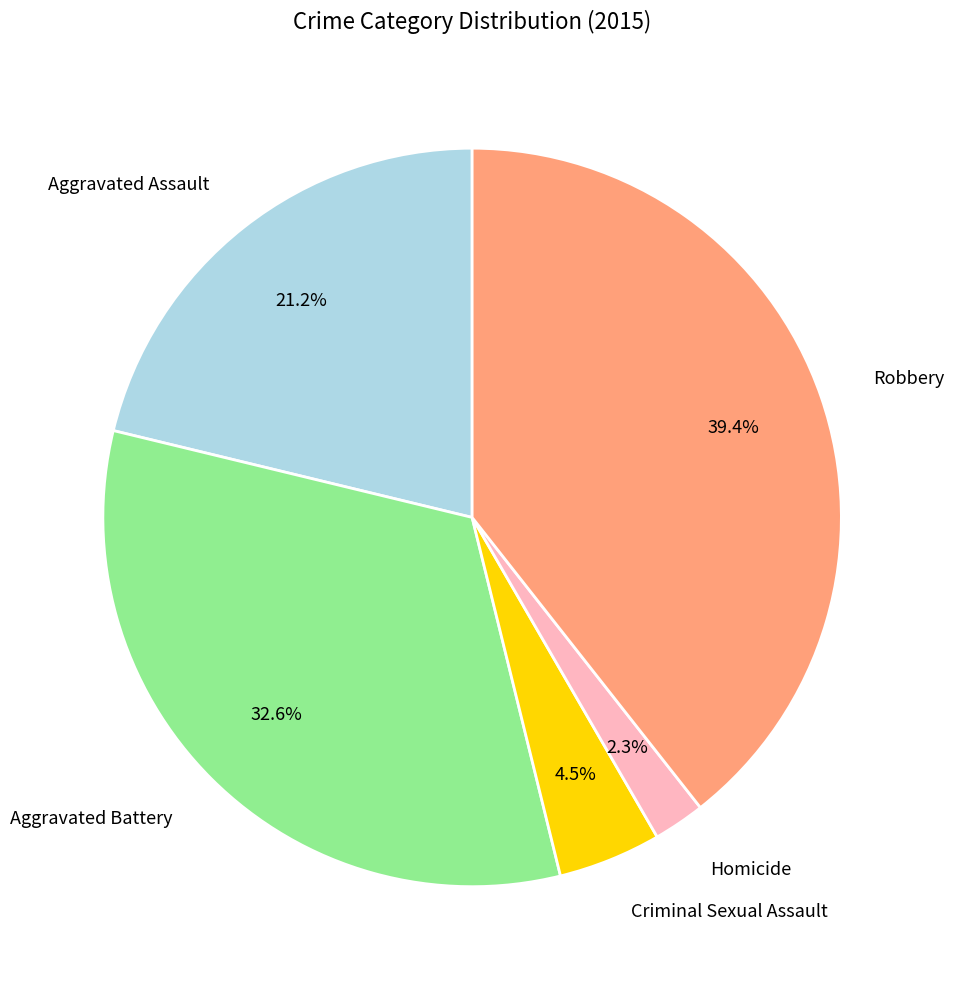

What is the total percentage of Aggravated Assault and Robbery?

60.6%